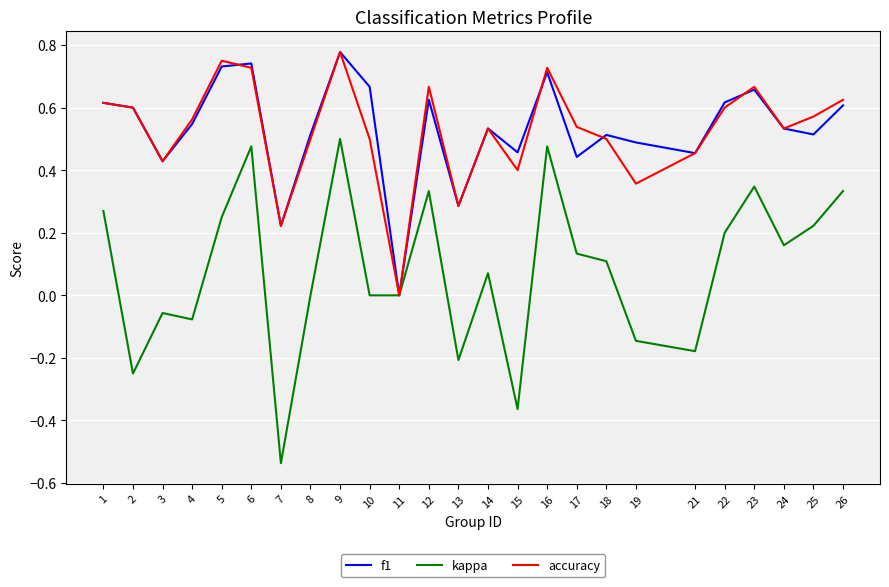

Between 13 and 19, which series saw the biggest shift?

f1